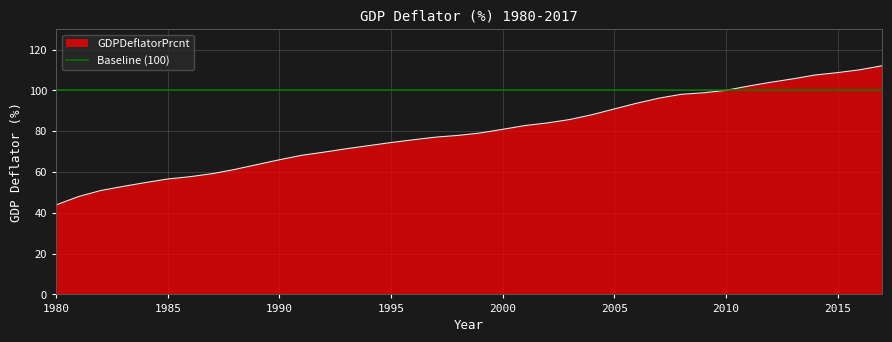

List the labels in order of value, smallest first.

1980, 1981, 1982, 1983, 1984, 1985, 1986, 1987, 1988, 1989, 1990, 1991, 1992, 1993, 1994, 1995, 1996, 1997, 1998, 1999, 2000, 2001, 2002, 2003, 2004, 2005, 2006, 2007, 2008, 2009, 2010, 2011, 2012, 2013, 2014, 2015, 2016, 2017